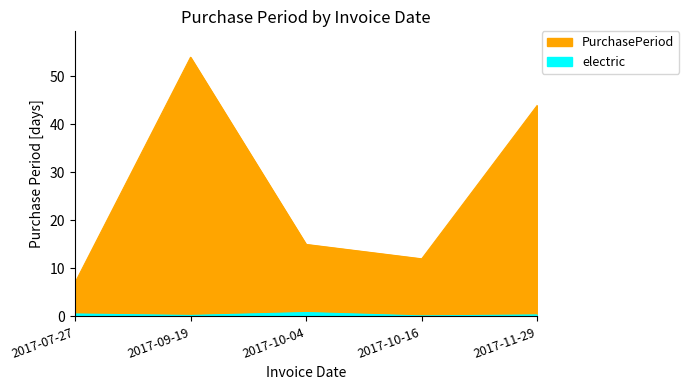

Reading left to right, extract all data points from this chart.

2017-07-27=7	2017-09-19=54	2017-10-04=15	2017-10-16=12	2017-11-29=44